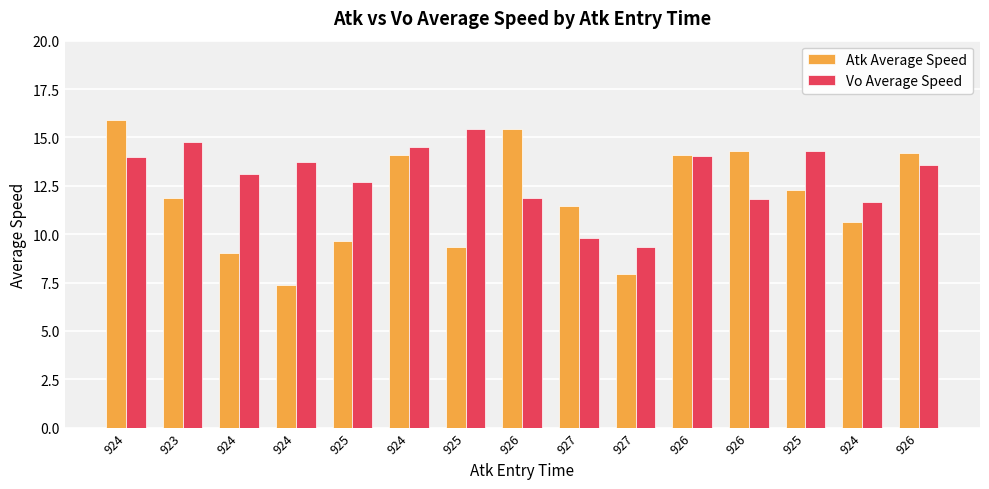

What is the sum of all Atk Average Speed values?

177.6